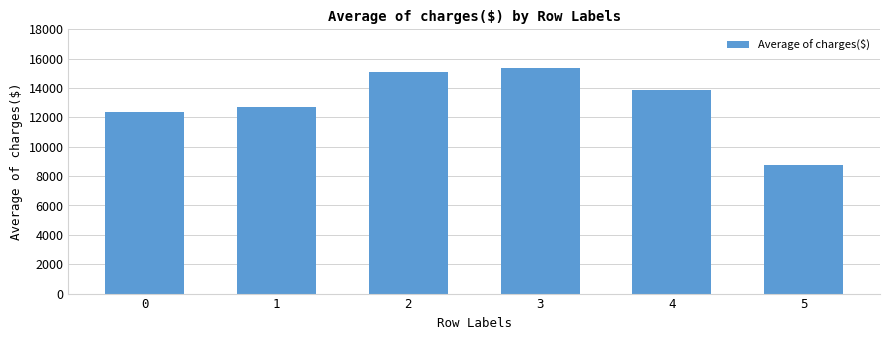

What is the average value?

13027.1